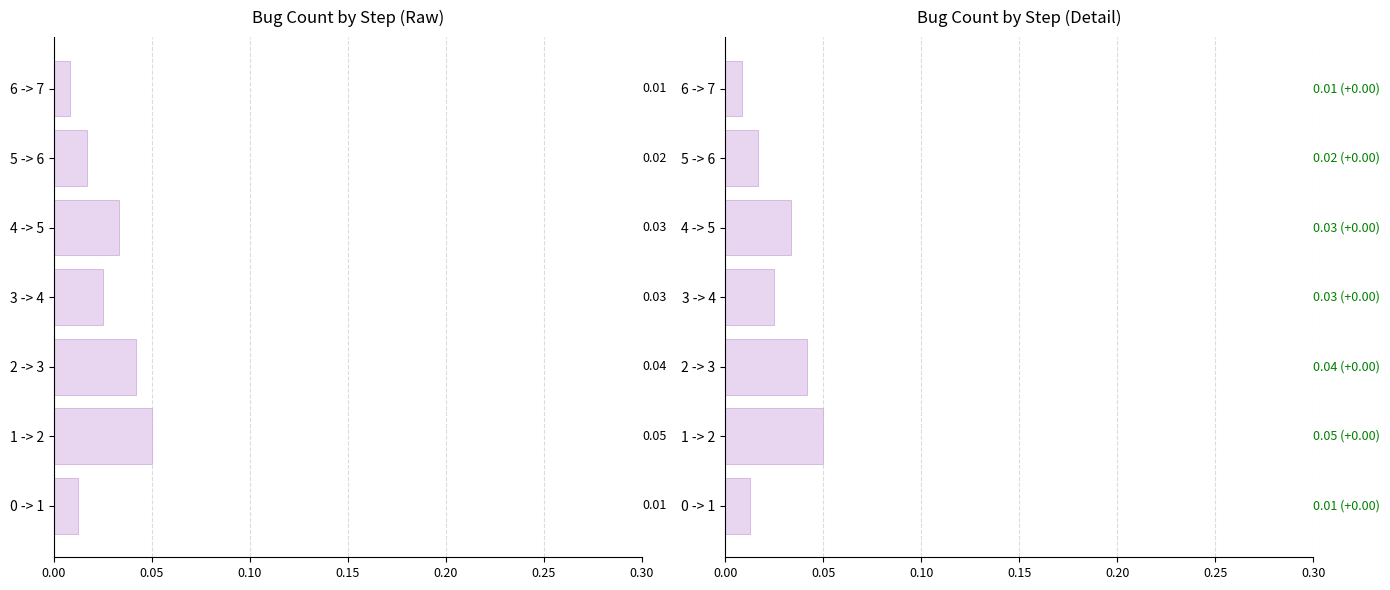

True or false: the data shows 0.0 at 0.25.

True